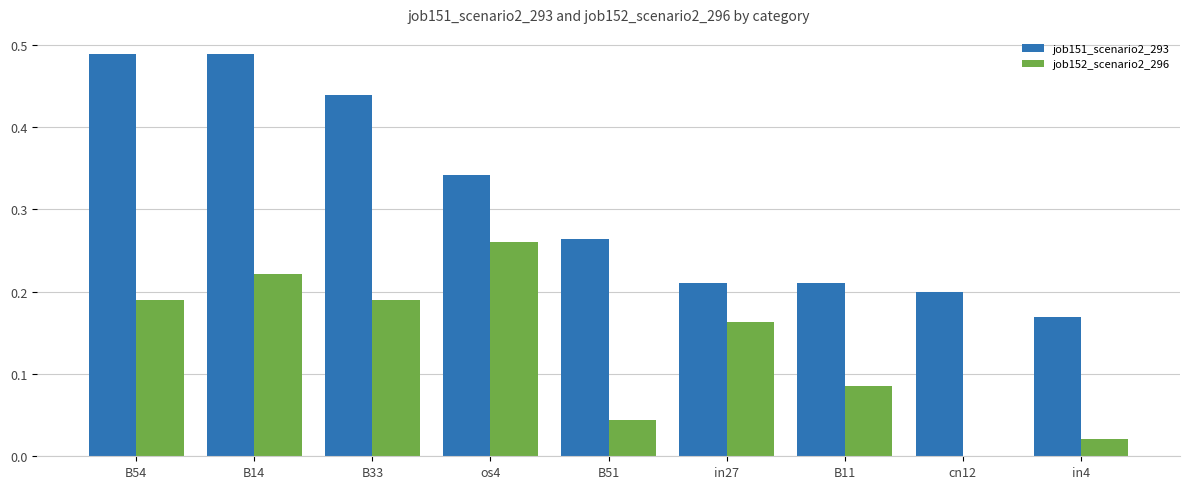

Which series has the largest total across all categories?

job151_scenario2_293